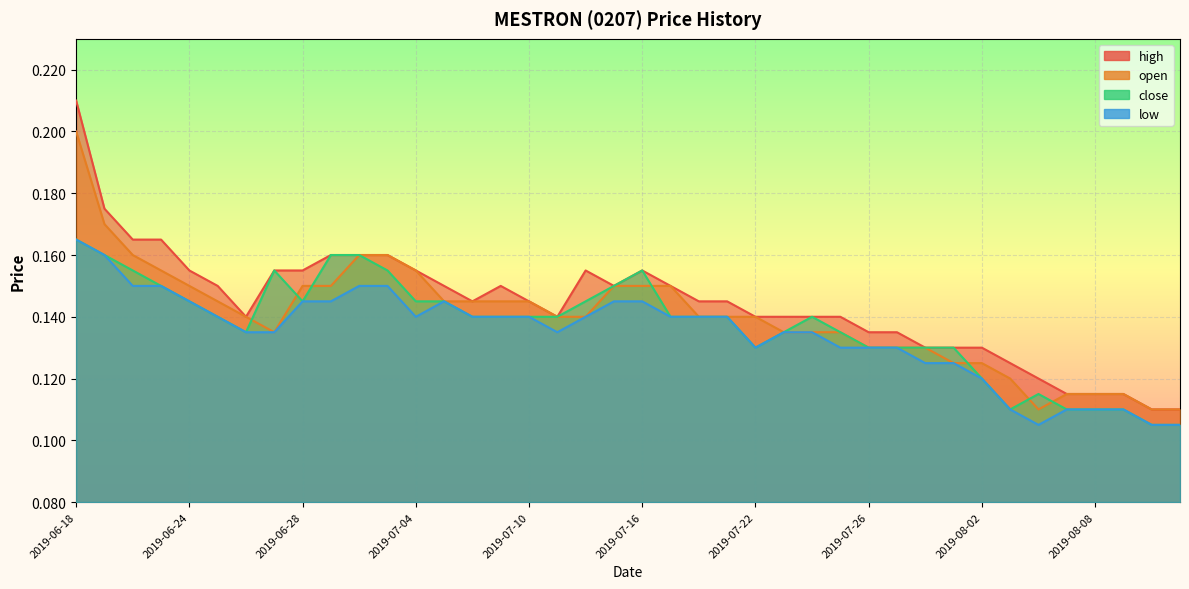

How many high values are between 0 and 1?

40